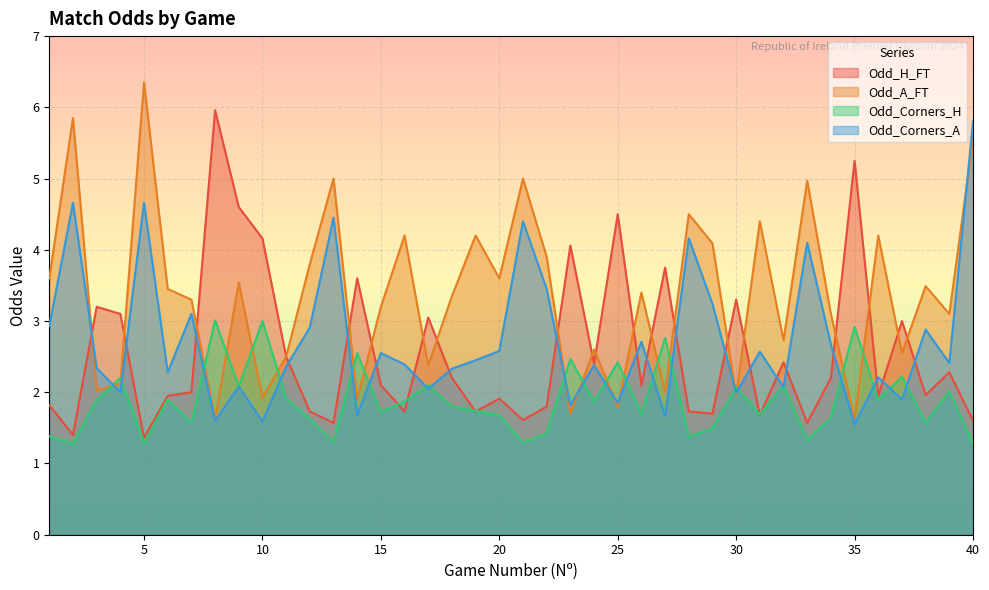

True or false: Odd_Corners_A has a value of 7.0 at 2.

False